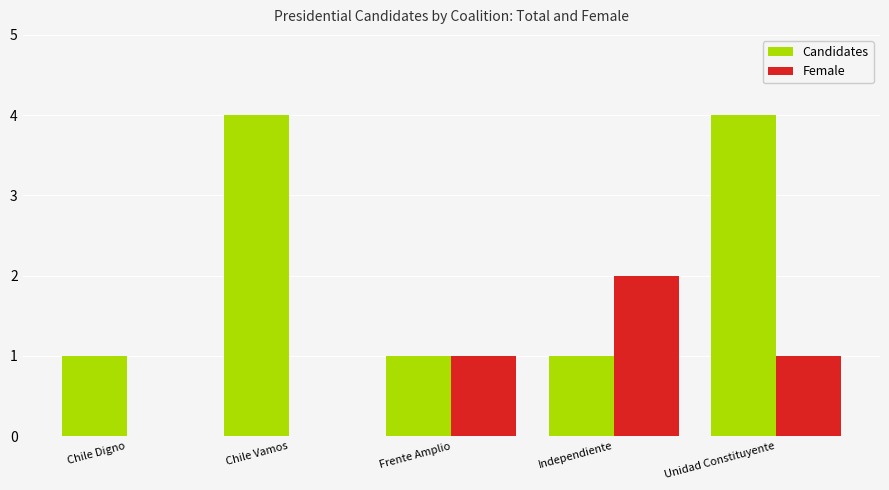

What is the difference between the Female values at Frente Amplio and Chile Vamos?

1